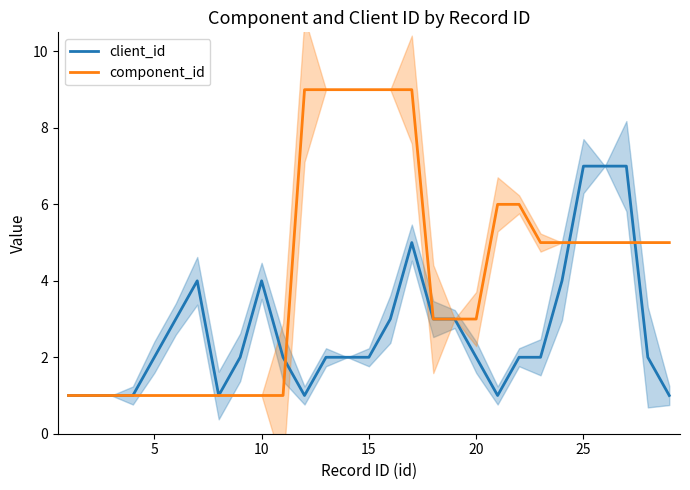

What is the maximum value for client_id?

7